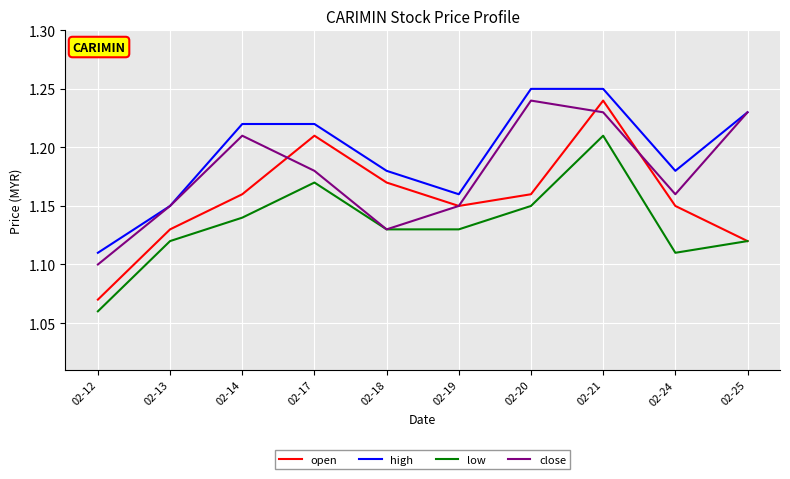

Which series has the largest range (max minus min)?

open